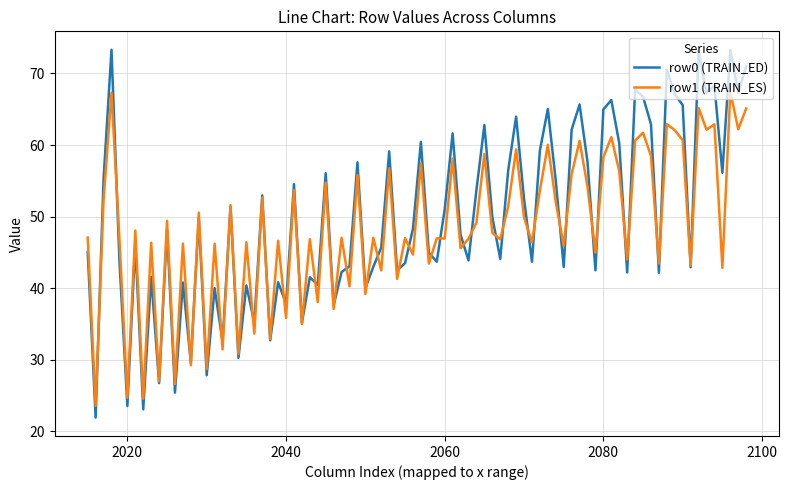

Rank the series by their maximum value, from lowest to highest.

row1 (TRAIN_ES), row0 (TRAIN_ED)